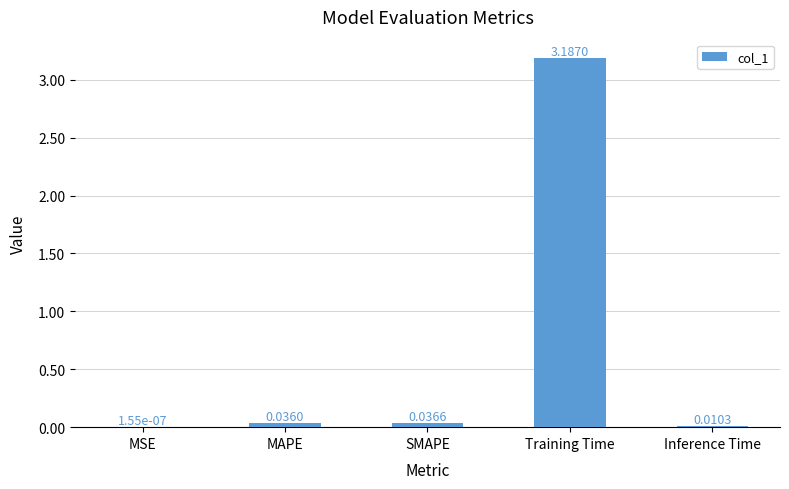

The chart shows a value of 3.2 at Training Time. True or false?

True